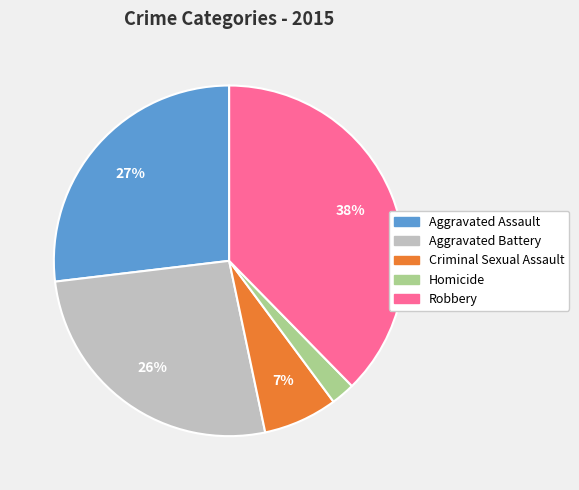

What percentage is the Criminal Sexual Assault slice, to the nearest percent?

7%